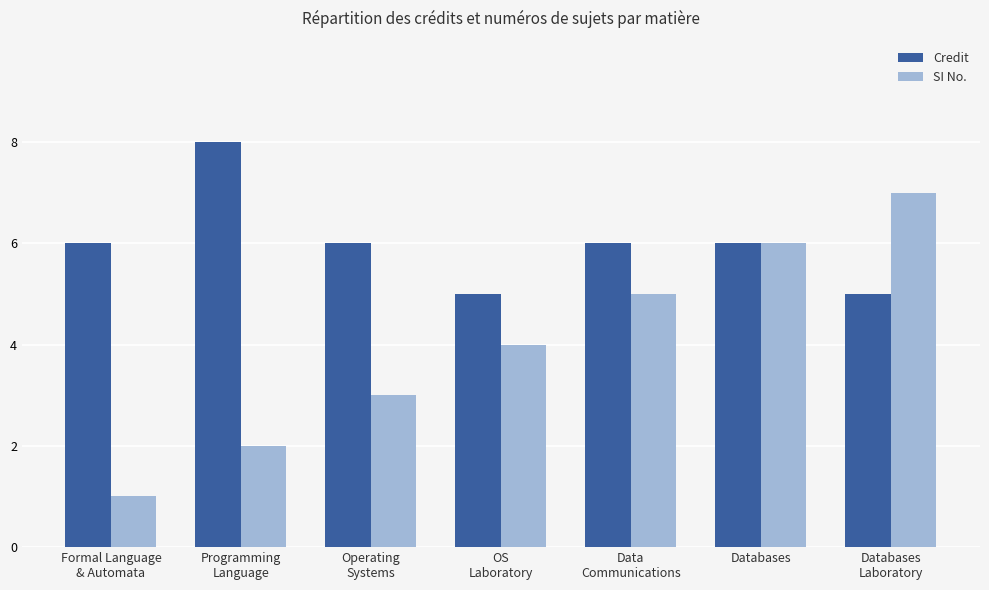

Count the number of categories in the chart.

7